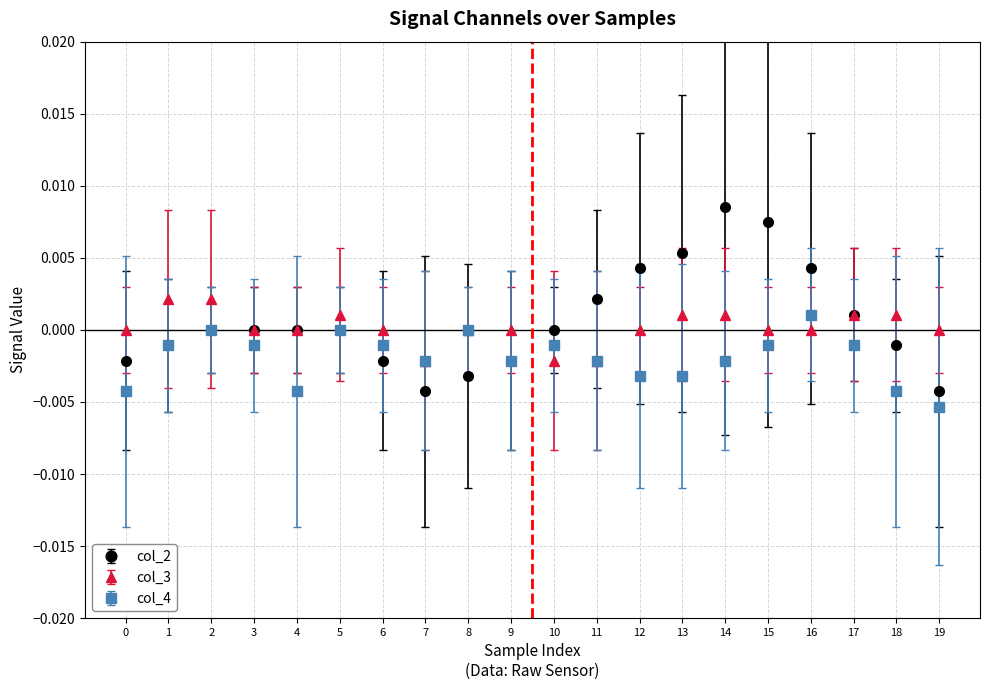

Which series has the largest range (max minus min)?

col_2